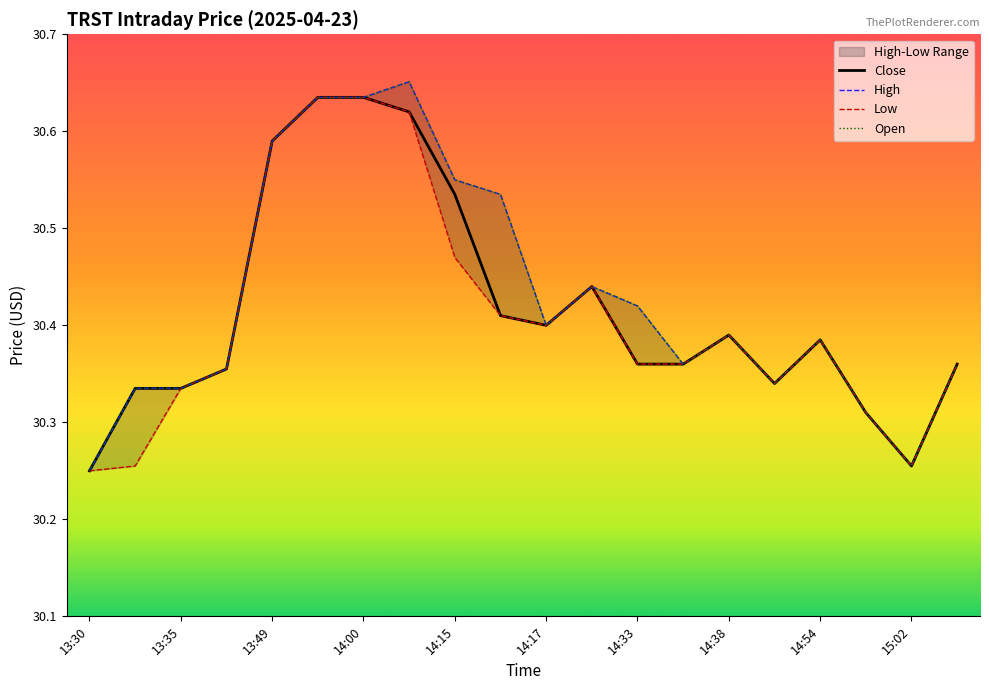

How many lines are shown in the chart?

4